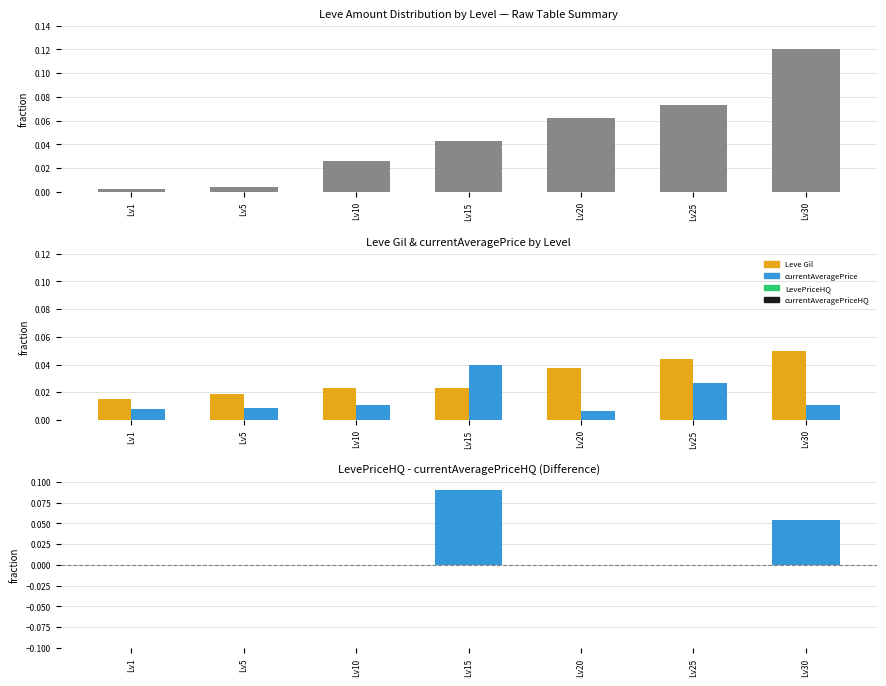

True or false: currentAveragePrice has a value of 0.0 at Lv20.

False